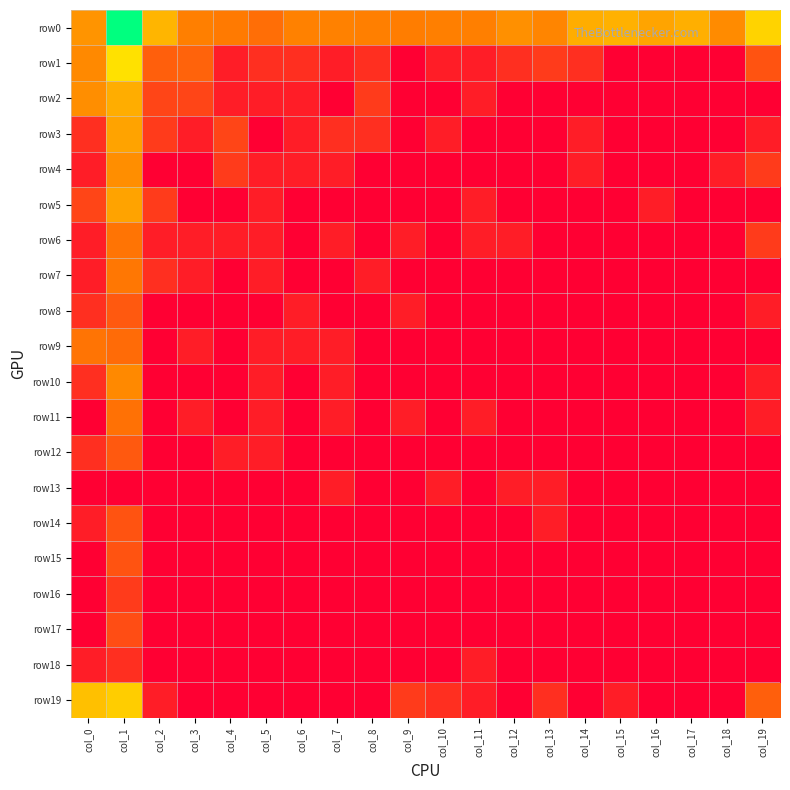

Which label corresponds to the smallest value in the chart?

col_9